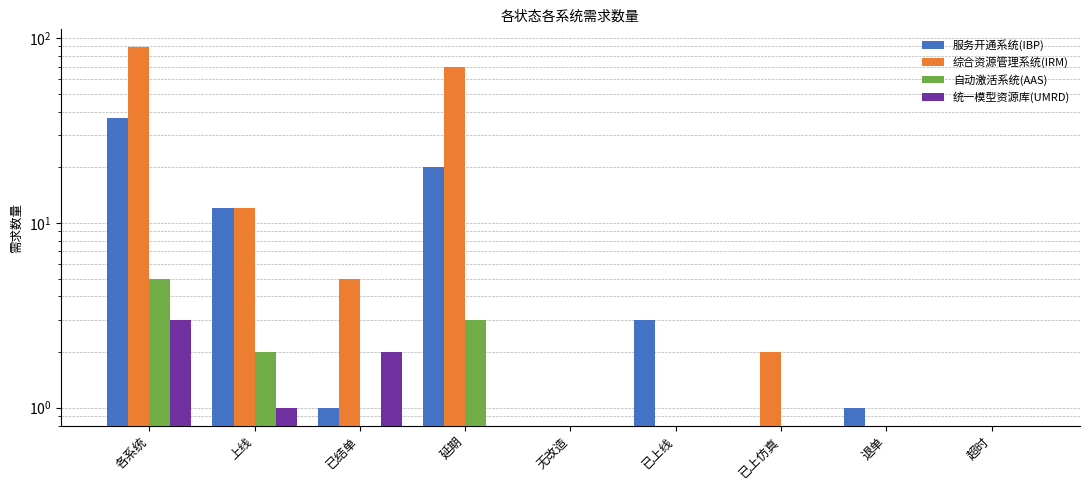

Reading left to right, what are all the values shown in this chart?

服务开通系统(IBP): 37	12	1	20	0	3	0	1	0
综合资源管理系统(IRM): 89	12	5	70	0	0	2	0	0
自动激活系统(AAS): 5	2	0	3	0	0	0	0	0
统一模型资源库(UMRD): 3	1	2	0	0	0	0	0	0